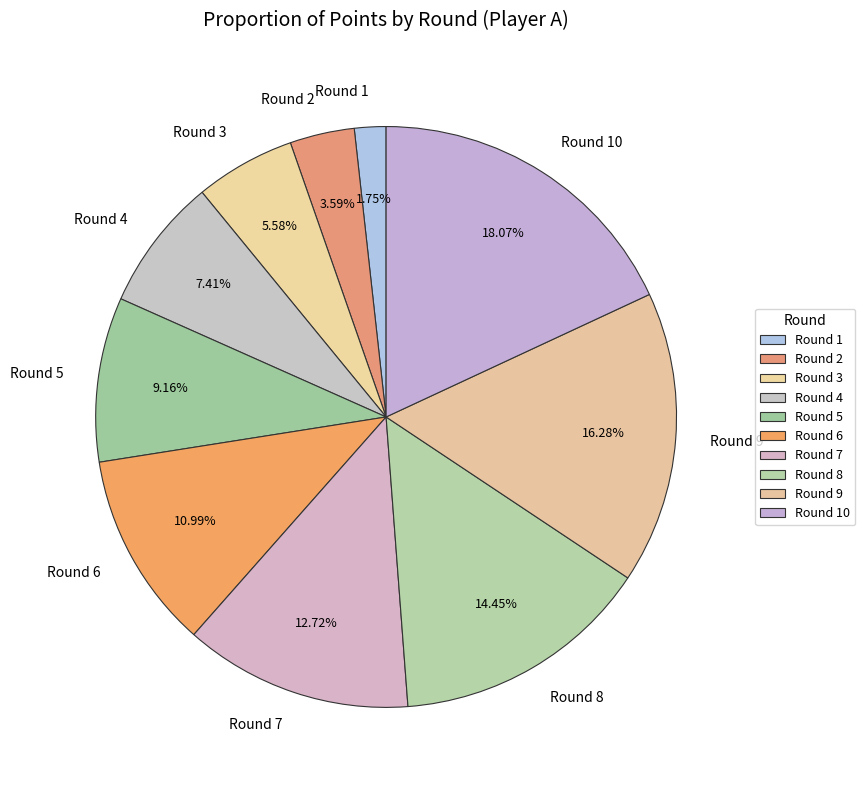

Does any single category account for the majority?

No